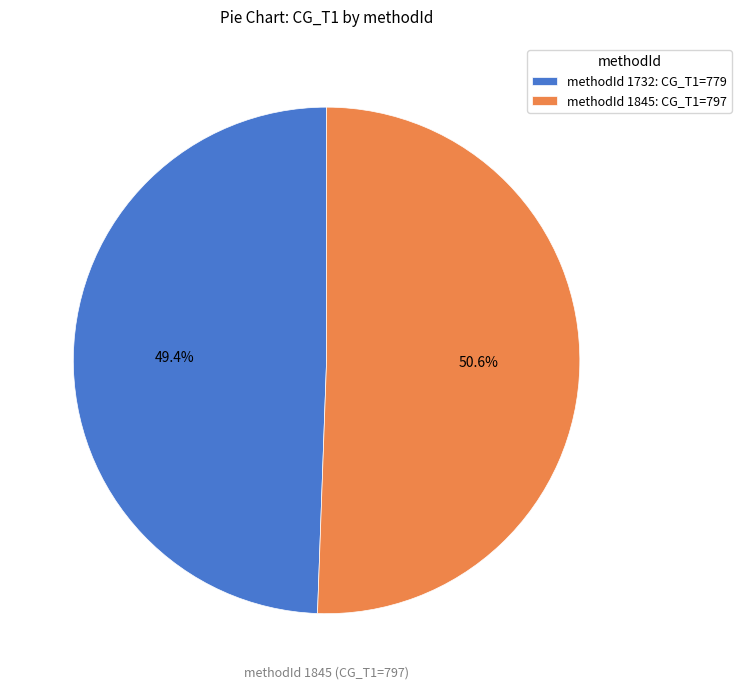

What is the largest slice in the pie chart?

methodId 1845: CG_T1=797